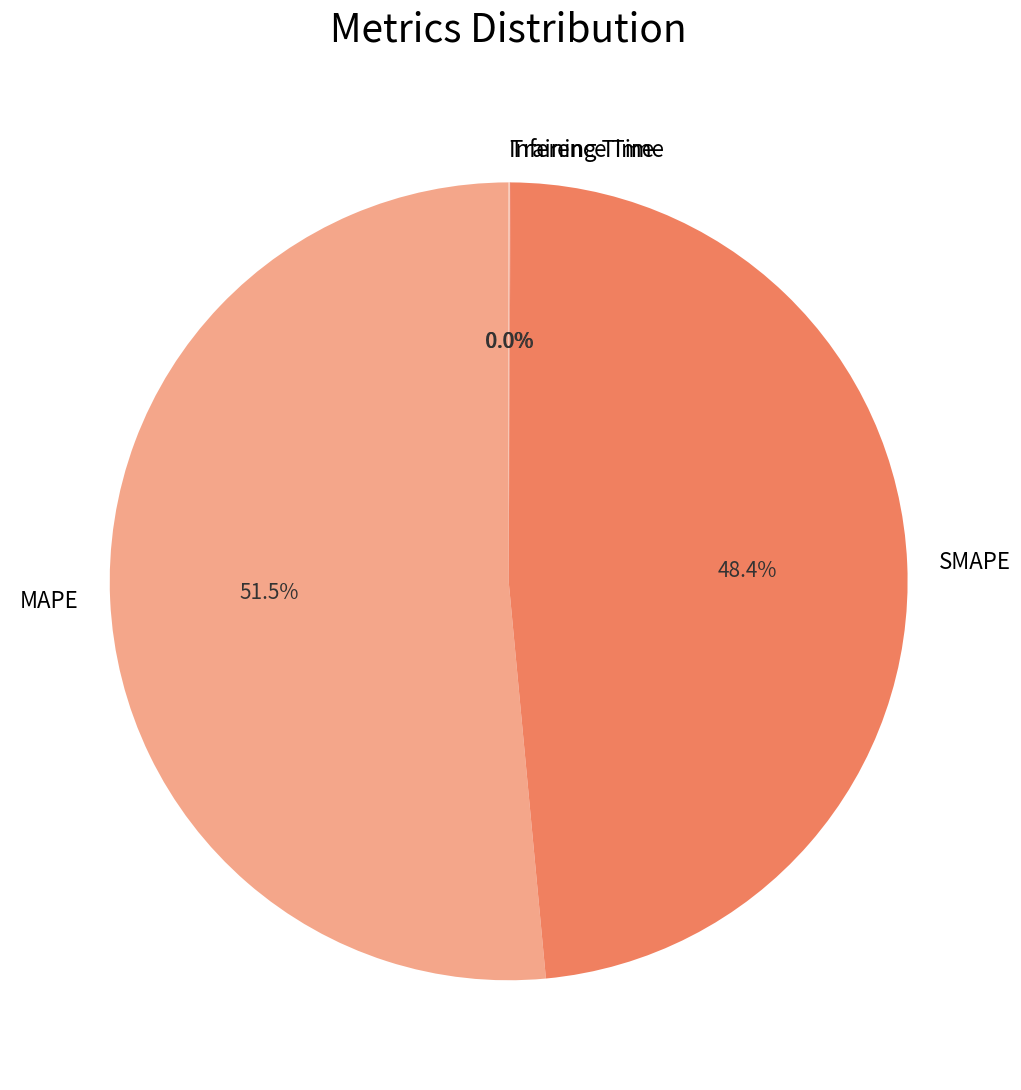

Which slice is the largest?

MAPE